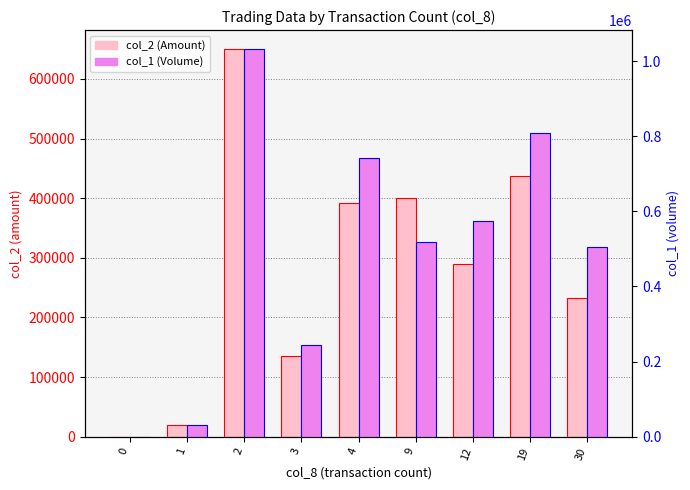

Where is col_2 (Amount) nearest to the value 324675?

12